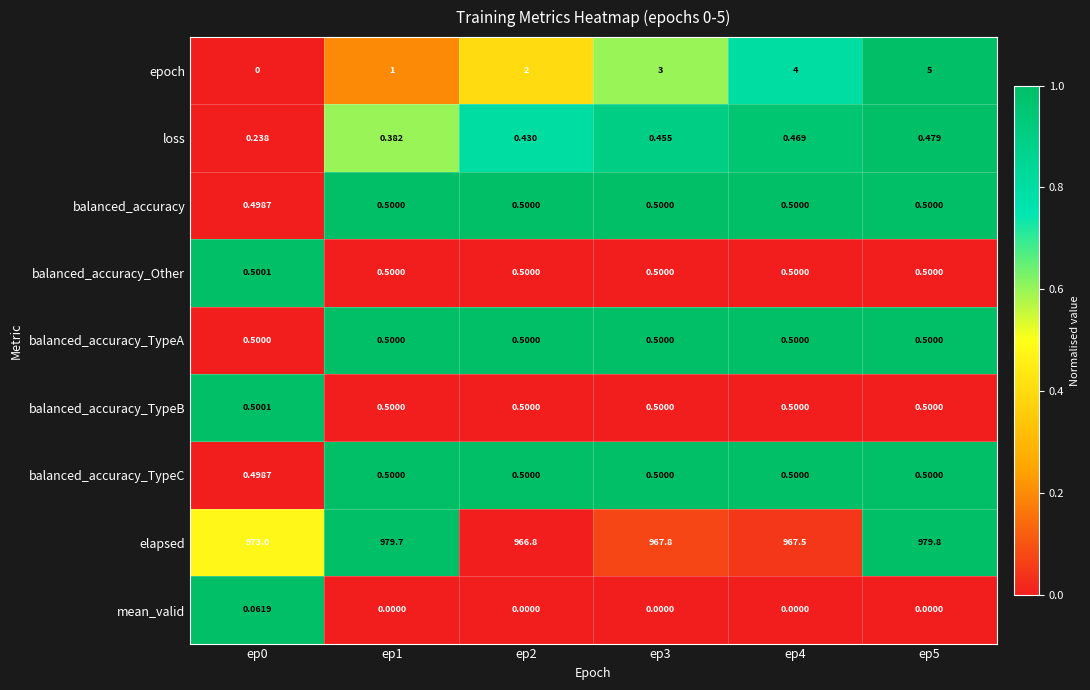

Which series has the largest total across all categories?

elapsed